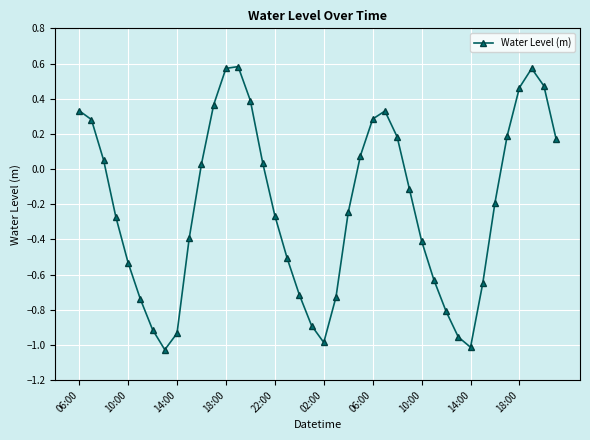

How many interior local valleys (lower than both neighbors) does the data have?

3